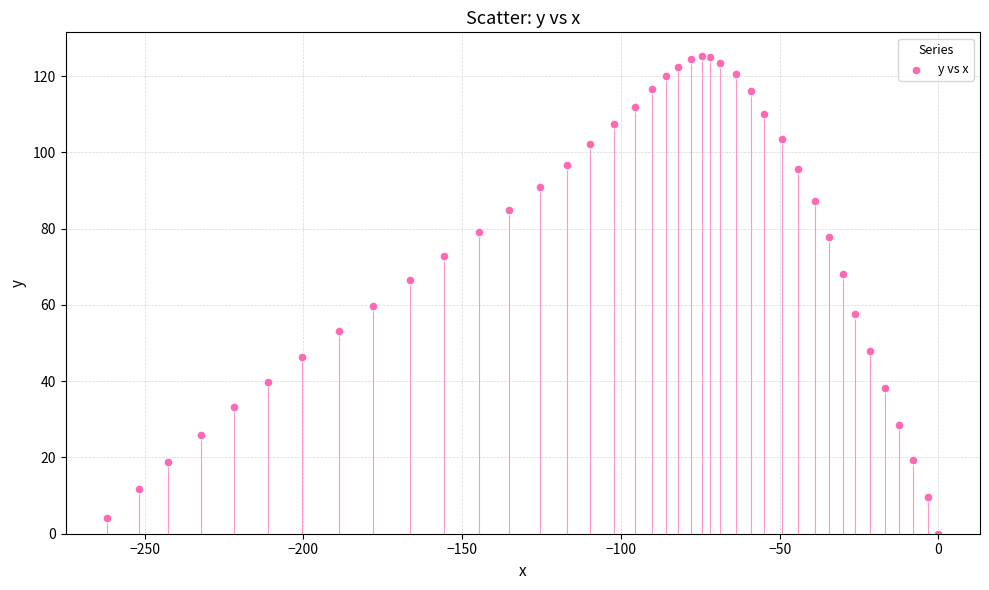

What Y value in the scatter plot is closest to 62?

59.6